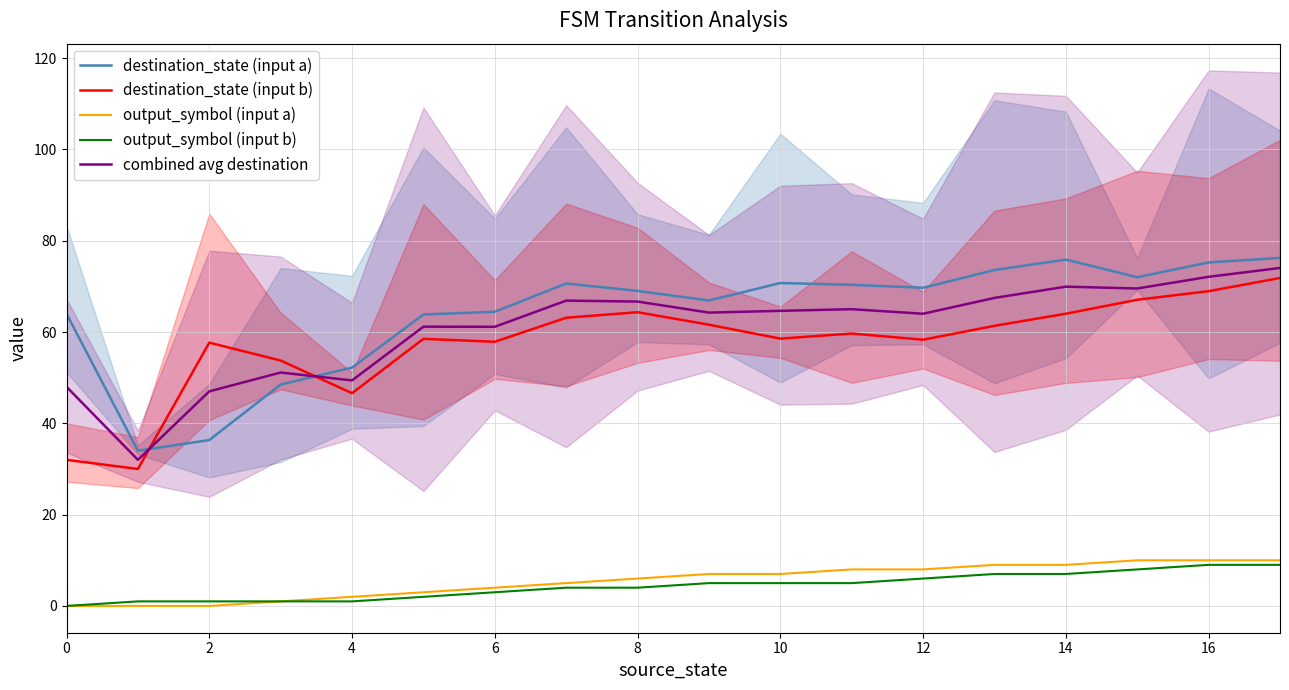

Reading left to right, extract all data points from this chart.

destination_state (input a): 64.0	34.0	36.3	48.5	52.2	63.8	64.4	70.6	69.0	66.9	70.7	70.3	69.7	73.6	75.9	72.0	75.2	76.2
destination_state (input b): 32.0	30.0	57.7	53.8	46.6	58.5	57.9	63.1	64.3	61.6	58.5	59.7	58.3	61.4	64.0	67.1	68.9	71.8
output_symbol (input a): 0.0	0.0	0.0	1.0	2.0	3.0	4.0	5.0	6.0	7.0	7.0	8.0	8.0	9.0	9.0	10.0	10.0	10.0
output_symbol (input b): 0.0	1.0	1.0	1.0	1.0	2.0	3.0	4.0	4.0	5.0	5.0	5.0	6.0	7.0	7.0	8.0	9.0	9.0
combined avg destination: 48.0	32.0	47.0	51.1	49.4	61.2	61.1	66.9	66.7	64.2	64.6	65.0	64.0	67.5	69.9	69.5	72.1	74.0